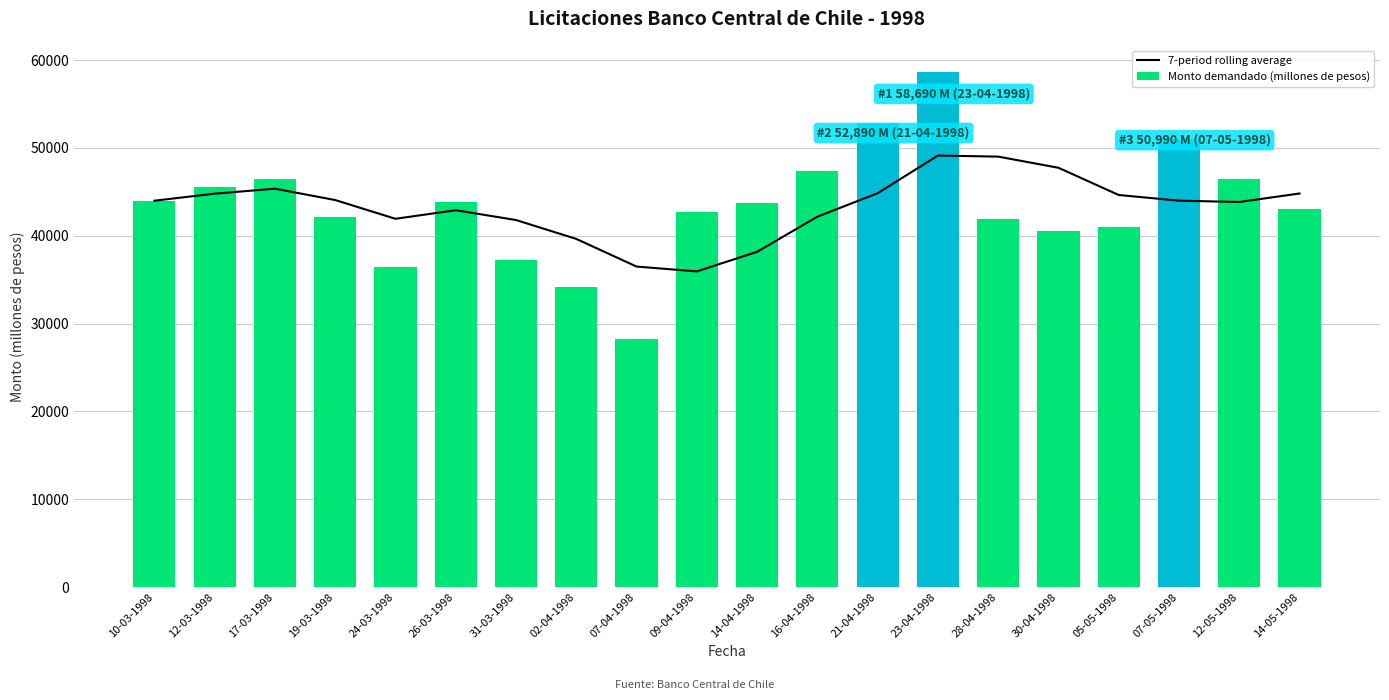

The value of 7-period rolling average at 02-04-1998 is 14636. True or false?

False